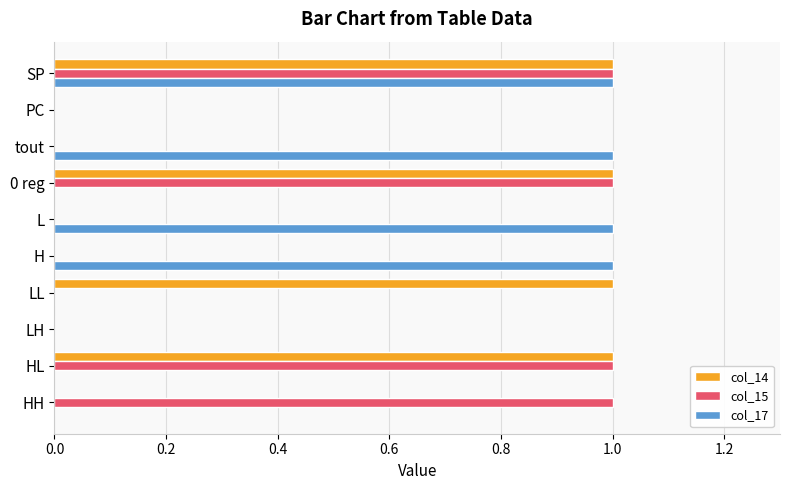

Is it true that col_14 equals 2 at LL?

False